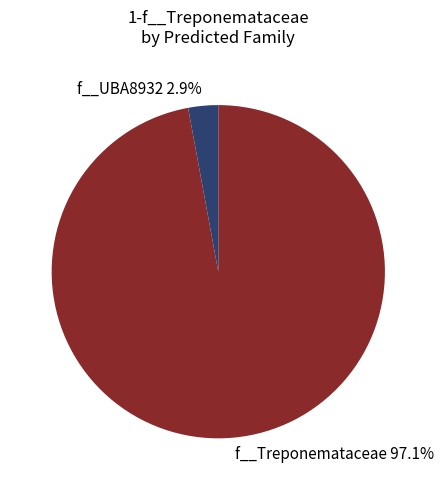

Which category has the biggest portion of the pie?

f__Treponemataceae 97.1%